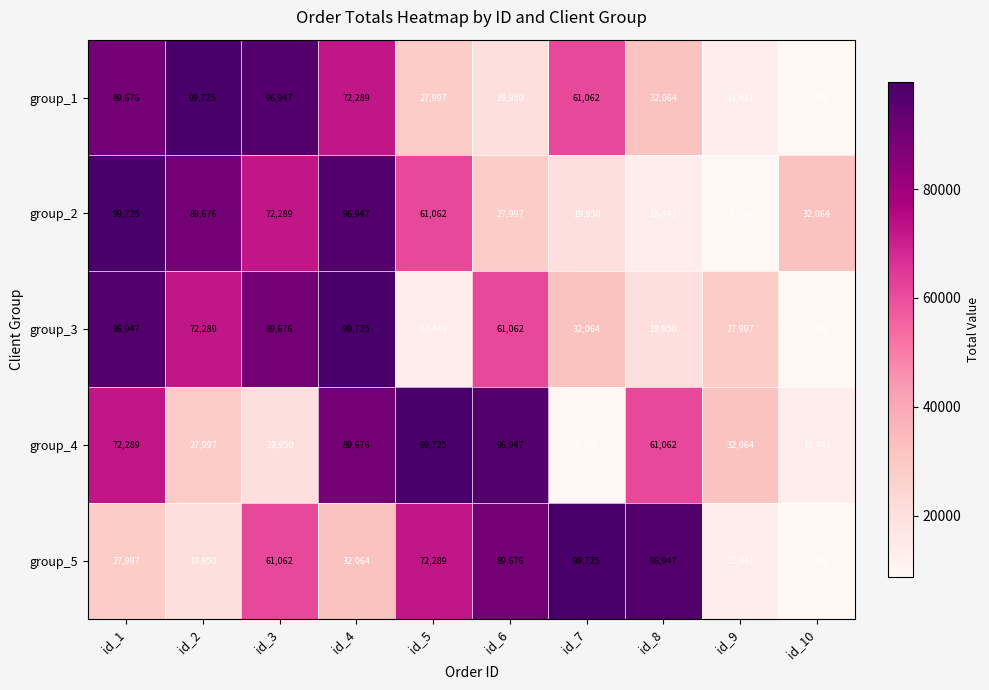

What is the total value across all series at id_3?

339924